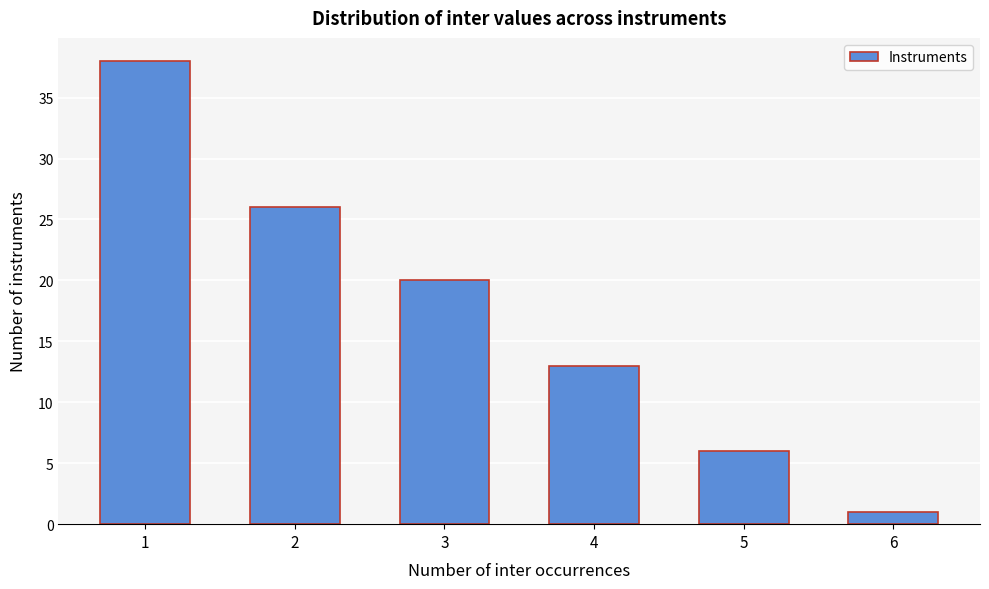

Reading left to right, extract all data points from this chart.

1=38	2=26	3=20	4=13	5=6	6=1